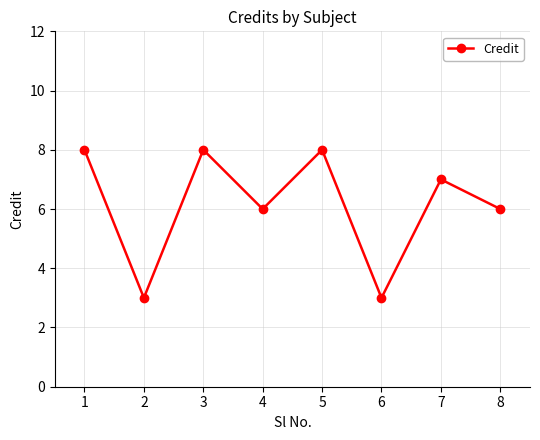

How many data points are less than 7?

4